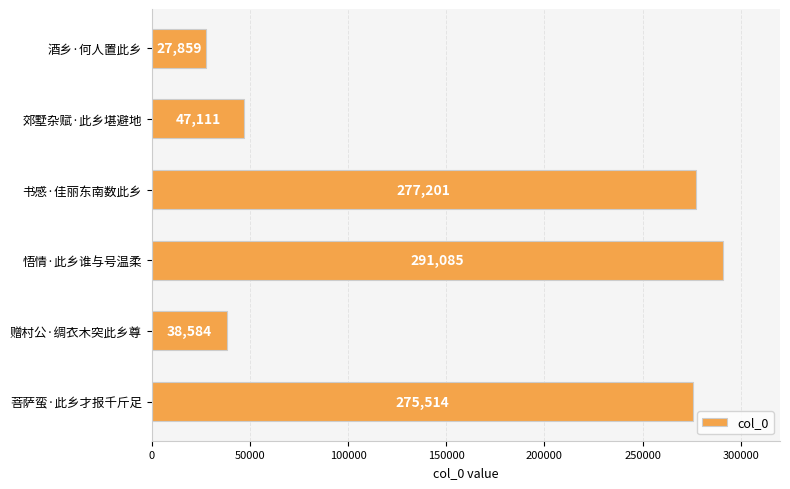

What is the difference between the second highest and minimum values?

249342